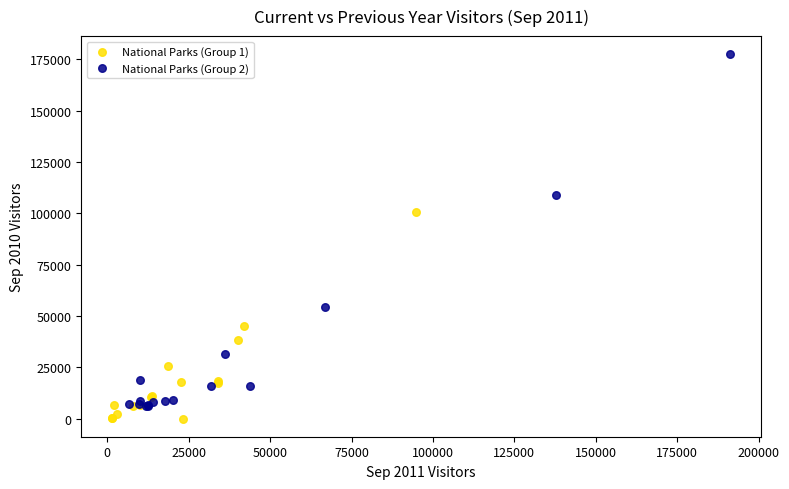

Which series has the largest Y range (max minus min)?

National Parks (Group 2)